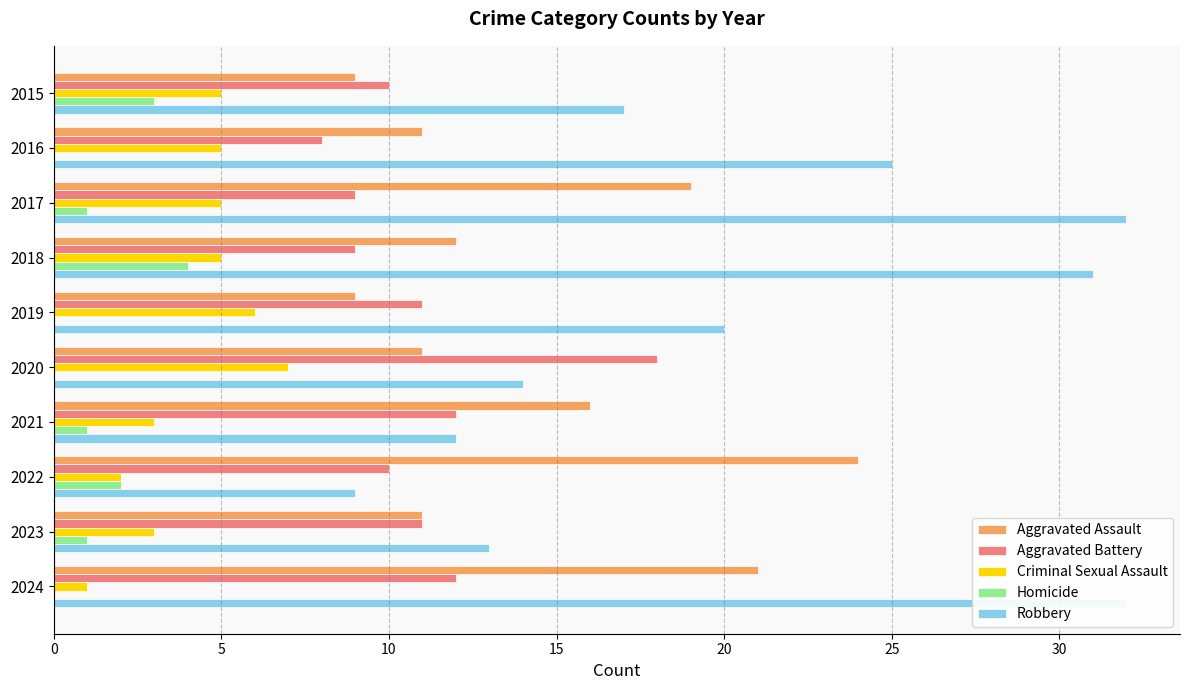

How many groups of bars are there?

10